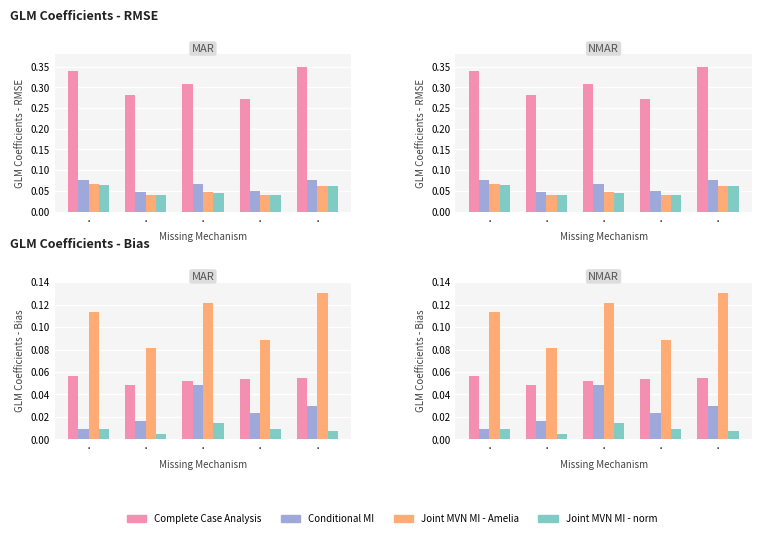

What is the difference between the highest and lowest values at ·?

0.1